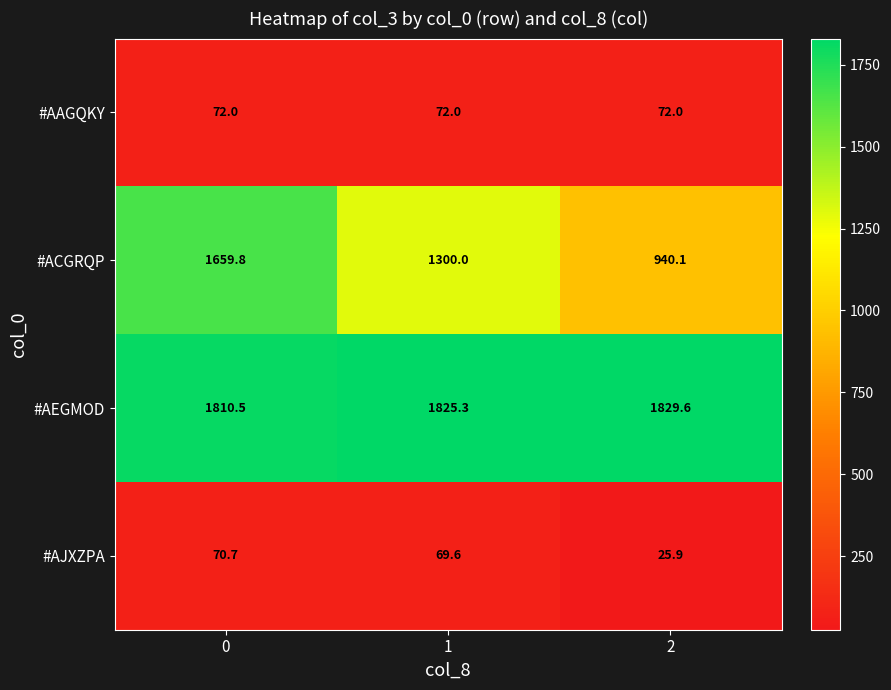

What is the greatest value displayed?

1829.6